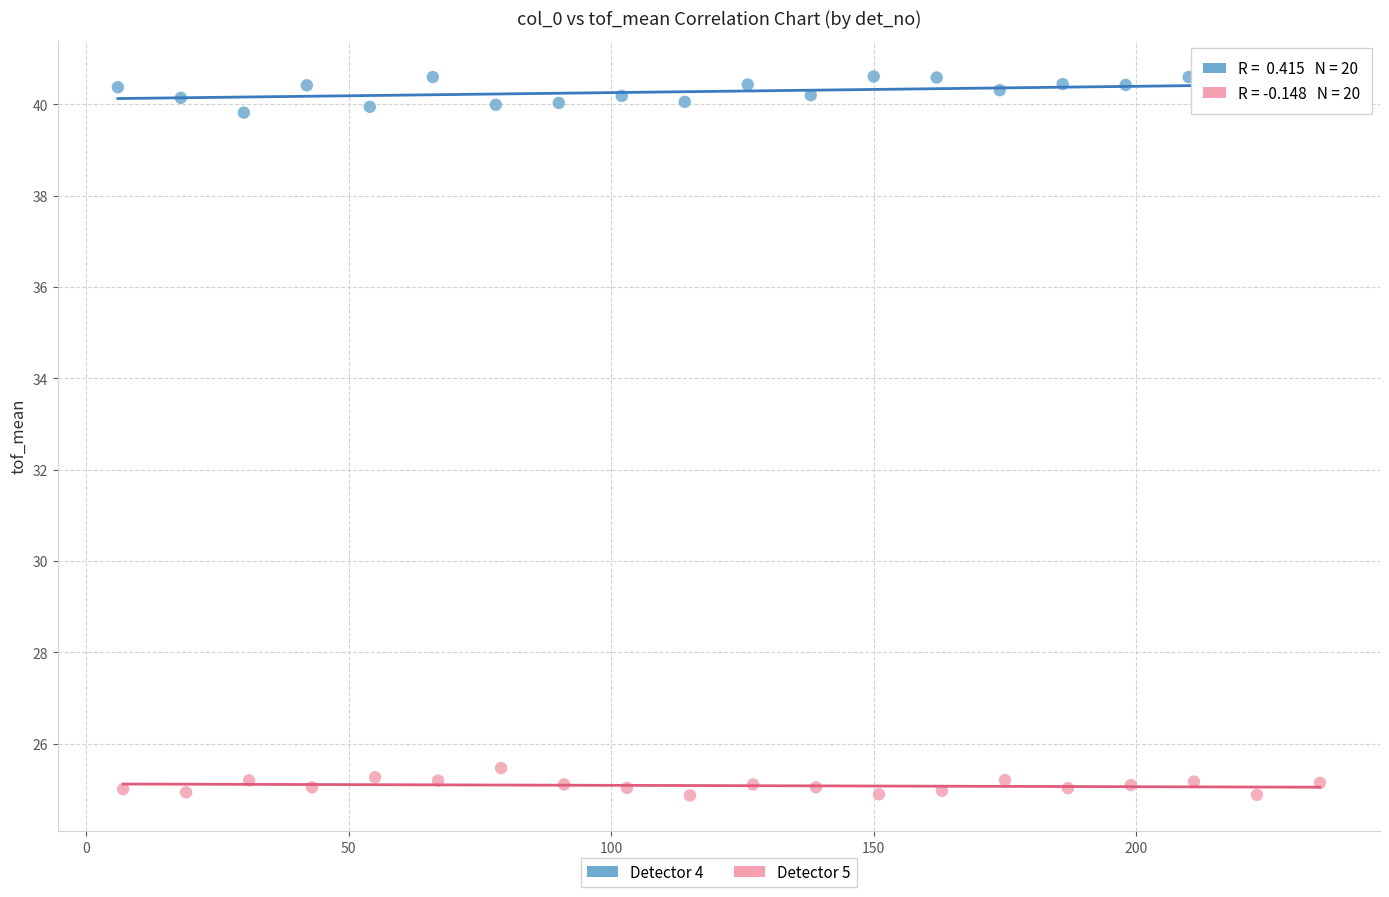

Which series contains the highest Y value?

Detector 4